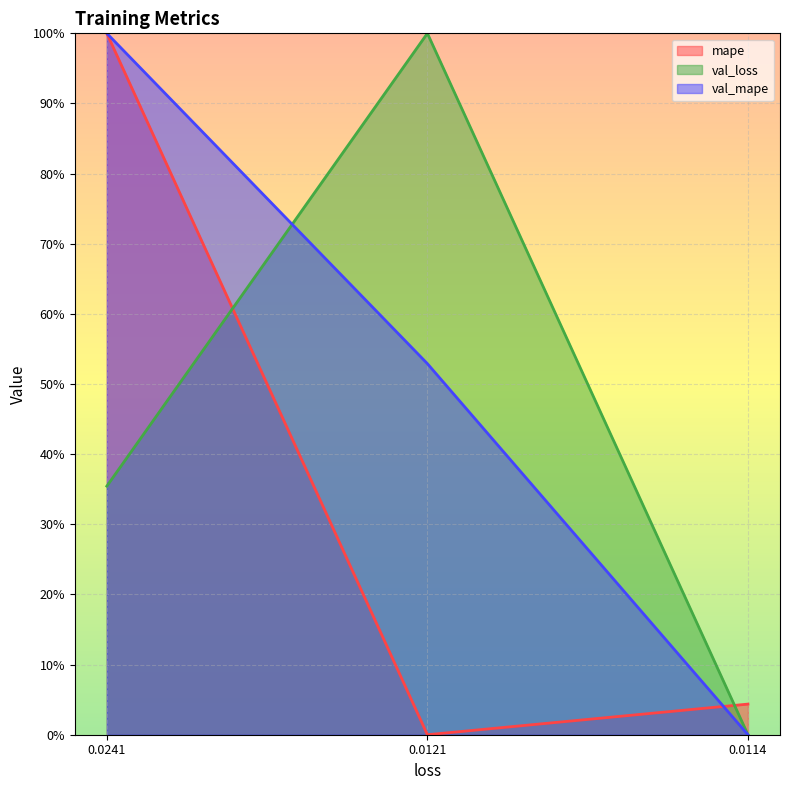

True or false: val_mape has a value of 50.3 at 0.0114.

False